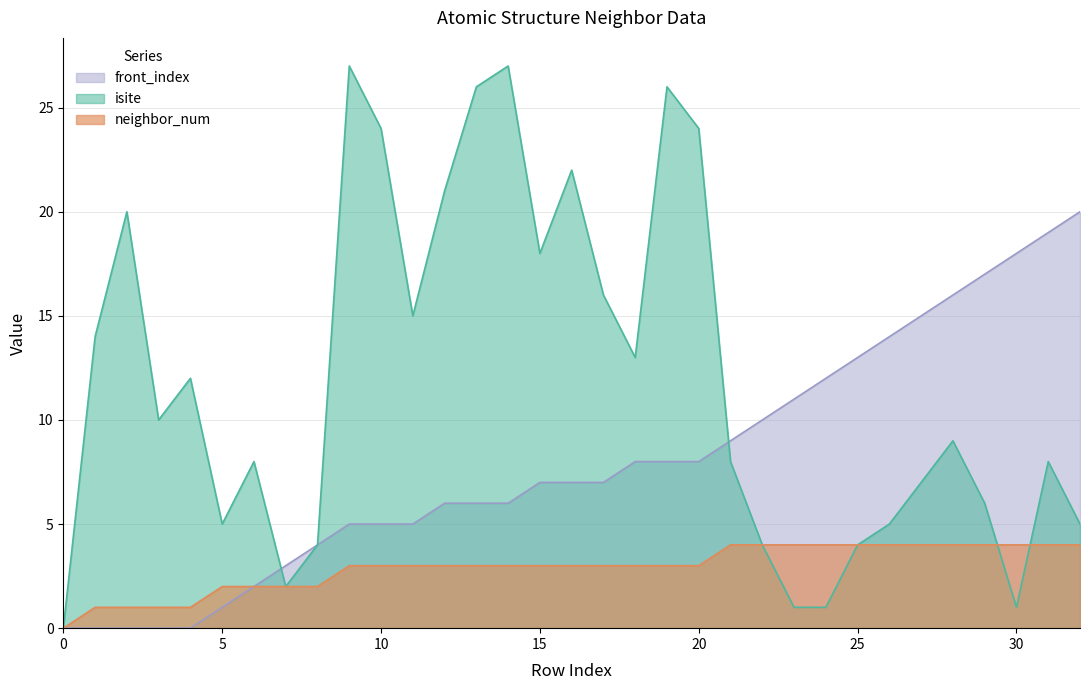

How many neighbor_num values are between 2 and 4?

28